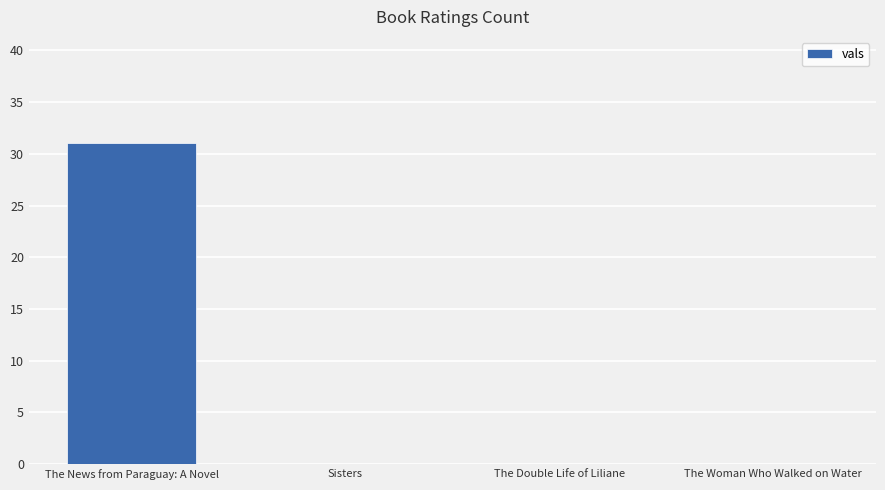

Is it true that the value at The Double Life of Liliane is 0?

True